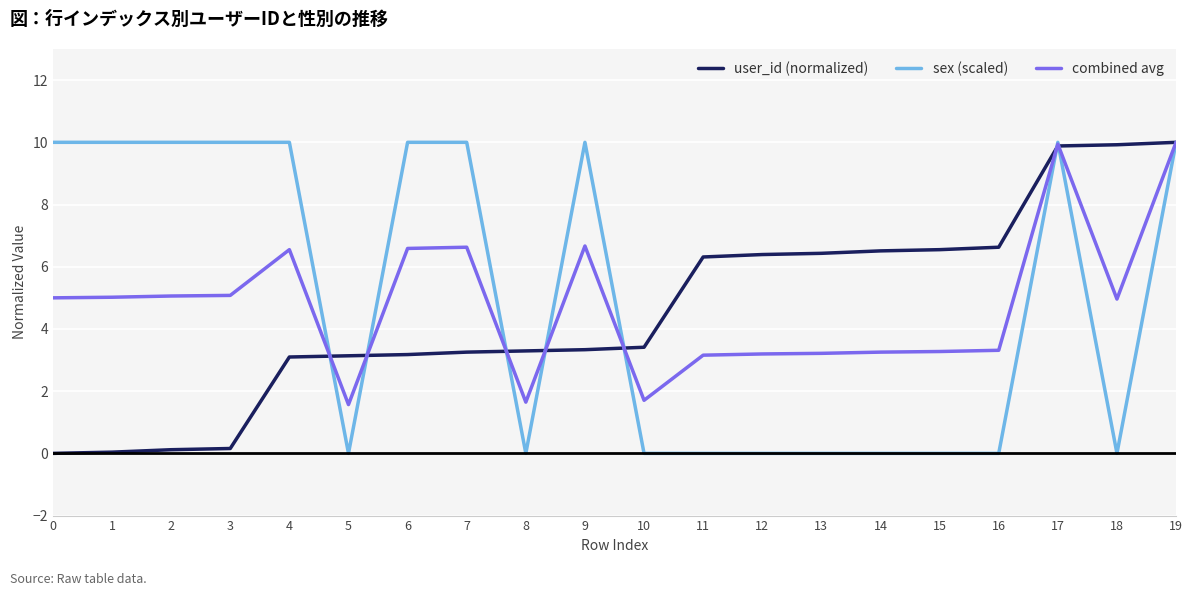

True or false: sex (scaled) has a value of 10.0 at 19.

True